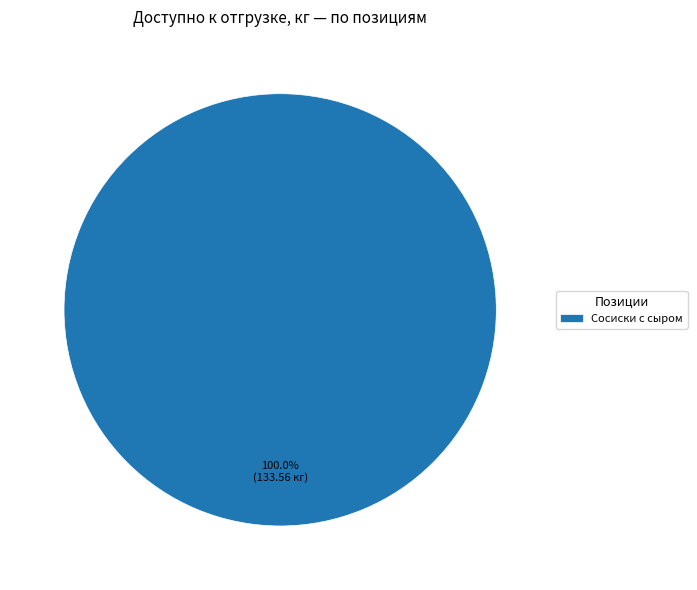

Rank the categories by value from lowest to highest.

Сосиски с сыром